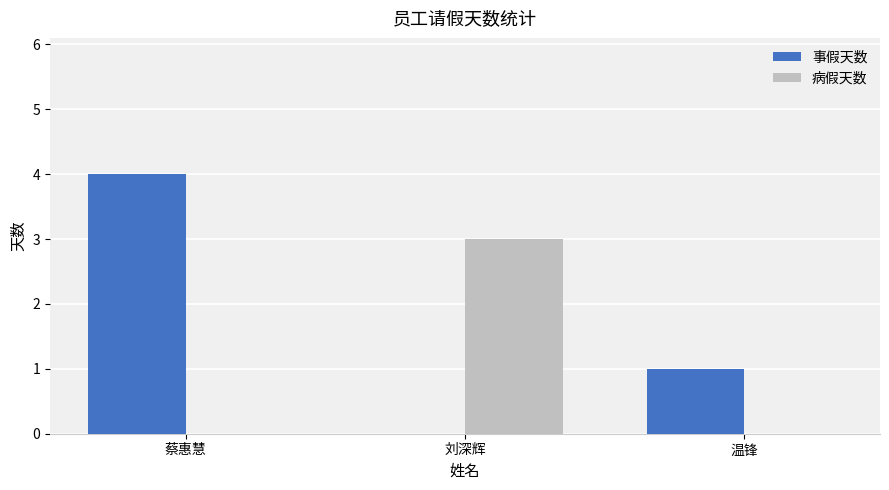

The value of 病假天数 at 刘深辉 is 3. True or false?

True